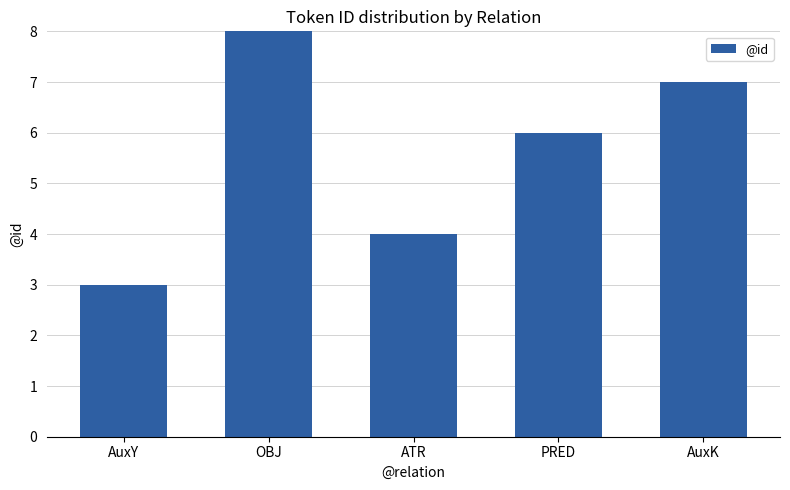

What is the change in value from OBJ to AuxK?

-1